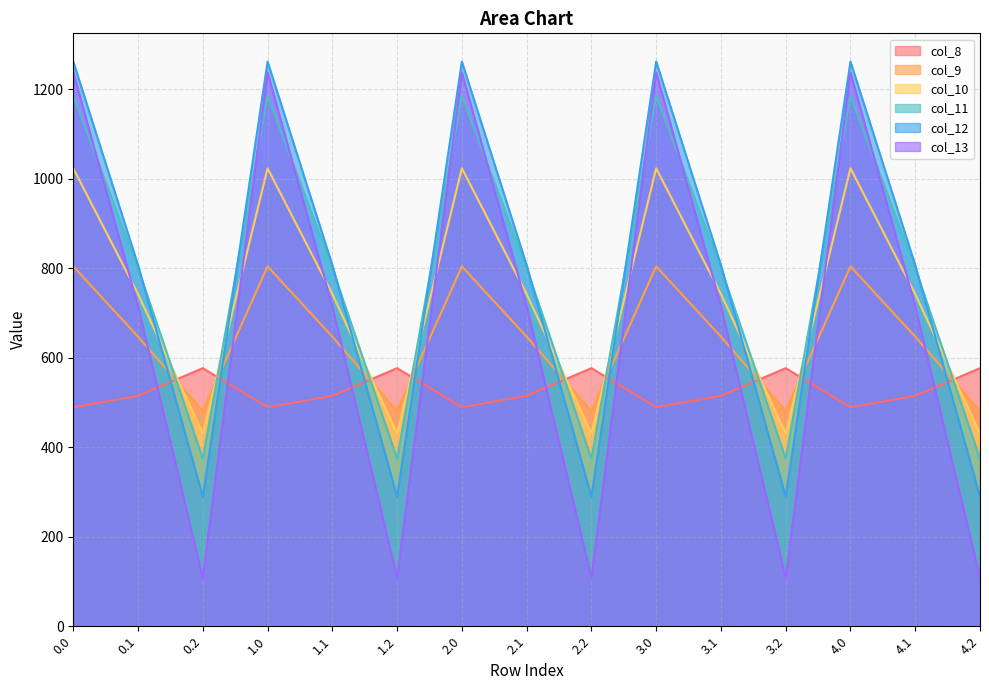

Does the chart display data point markers on the line(s)?

No